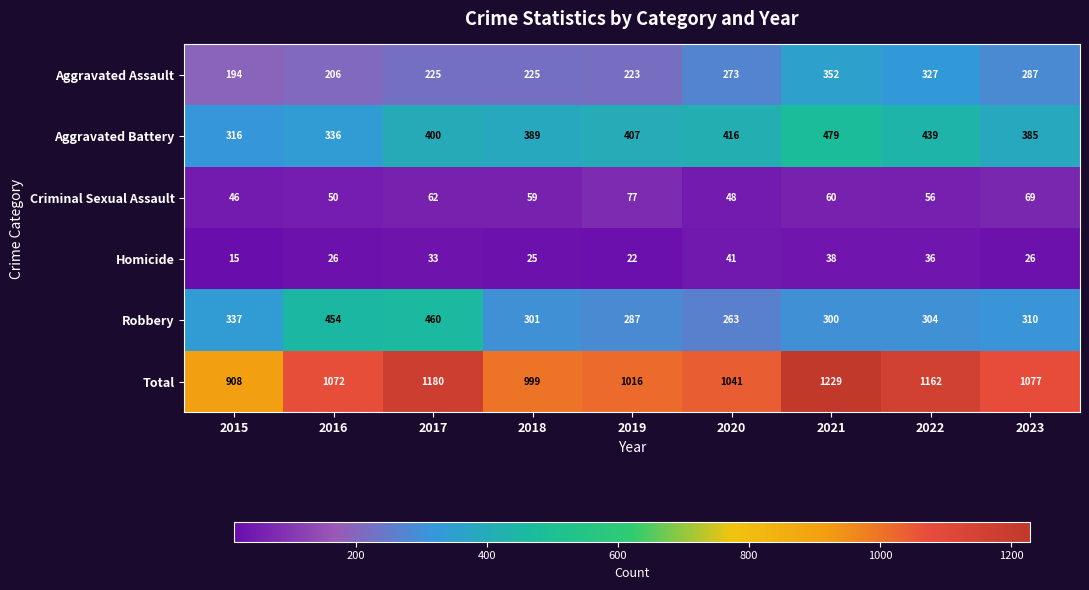

What is the maximum value shown in the chart?

1229